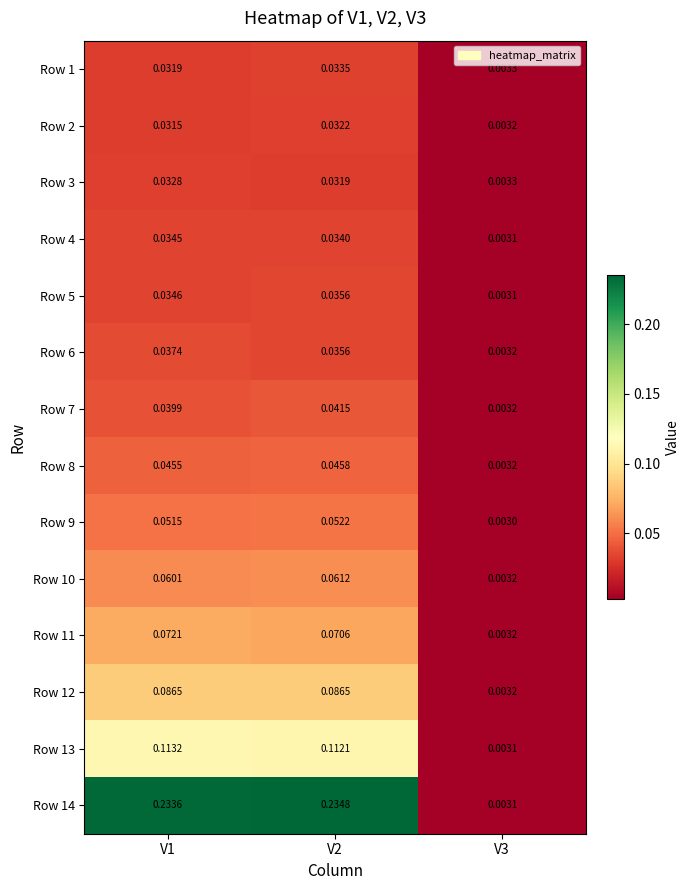

Is the value of Row 10 at V1 greater than the value of Row 6 at V2?

Yes